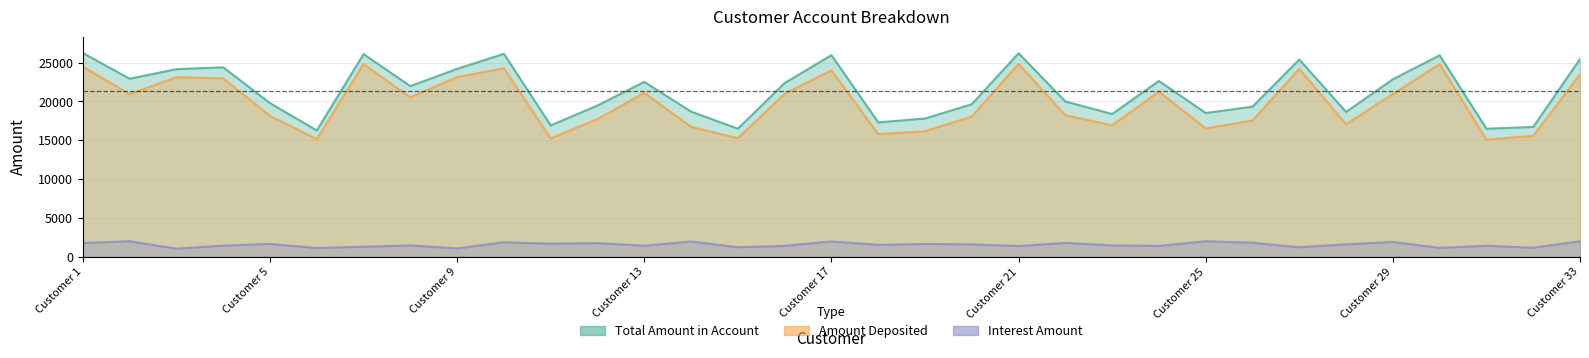

Is it true that Total Amount in Account equals 24396 at Customer 4?

True